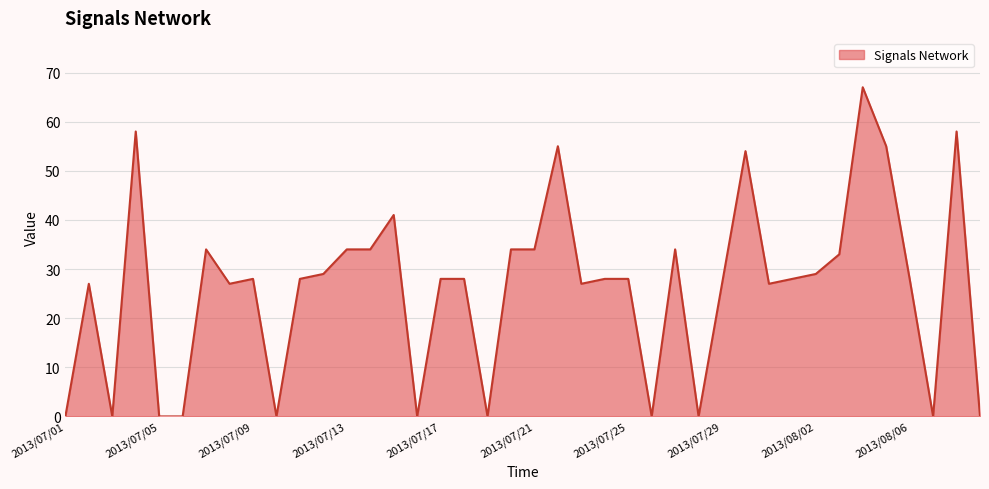

What is the sum of all values?

1042